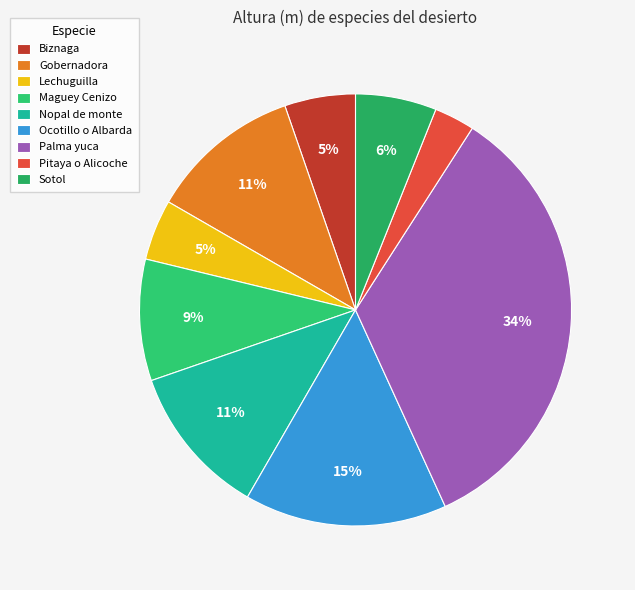

Rank the categories by value from lowest to highest.

Pitaya o Alicoche, Lechuguilla, Biznaga, Sotol, Maguey Cenizo, Gobernadora, Nopal de monte, Ocotillo o Albarda, Palma yuca